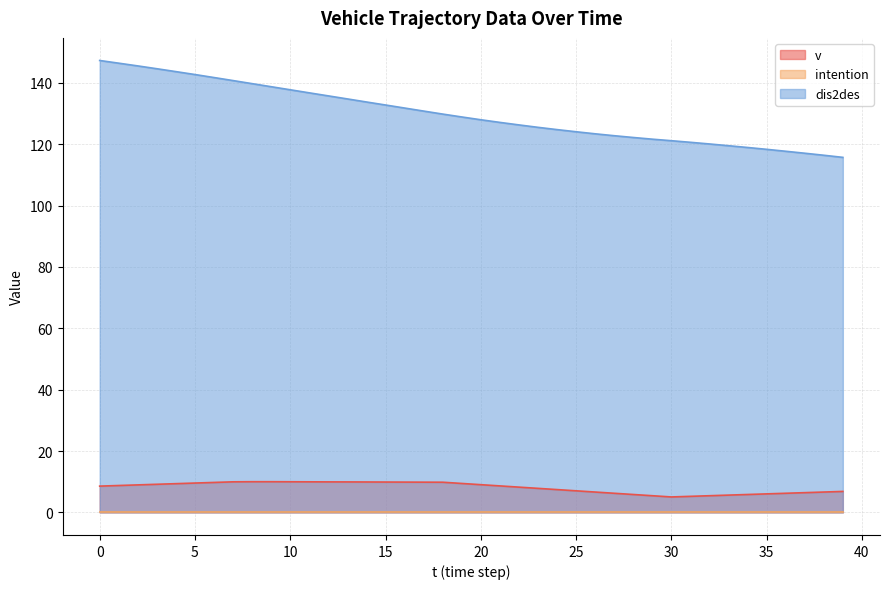

Does the chart display data point markers on the line(s)?

No